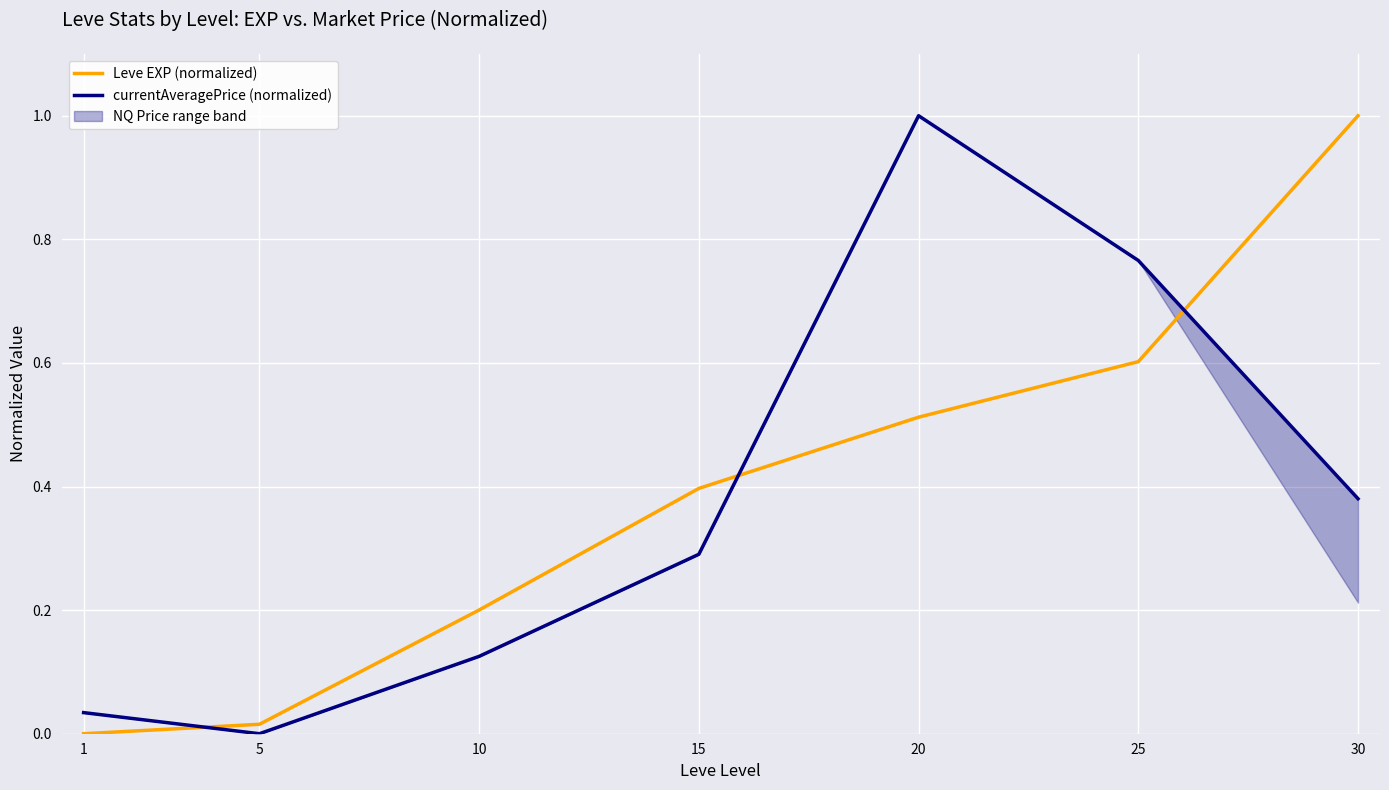

List the series in order of their peak value, highest first.

Leve EXP (normalized), currentAveragePrice (normalized)